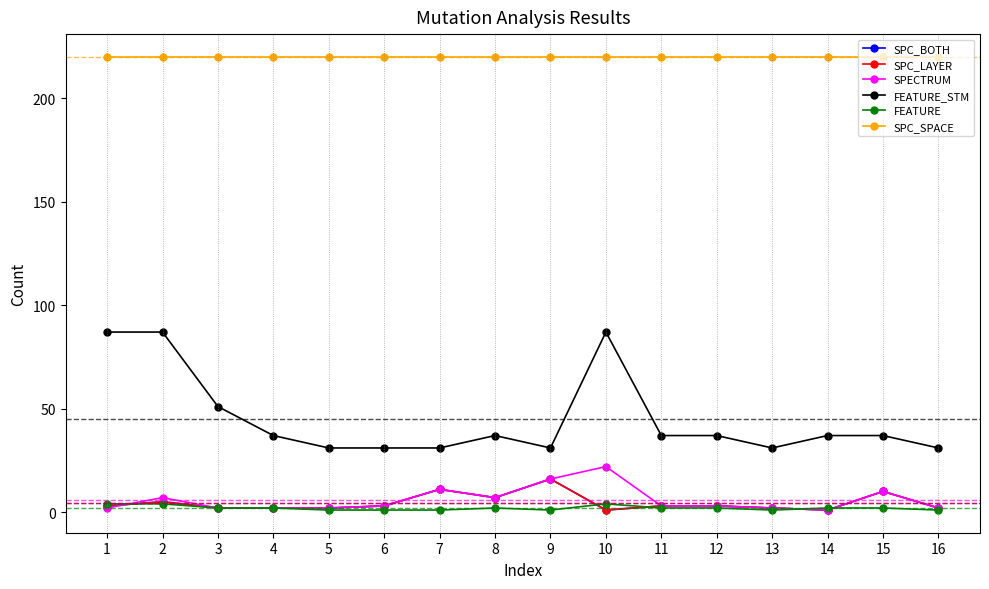

Is this an area chart (filled region under the line)?

No